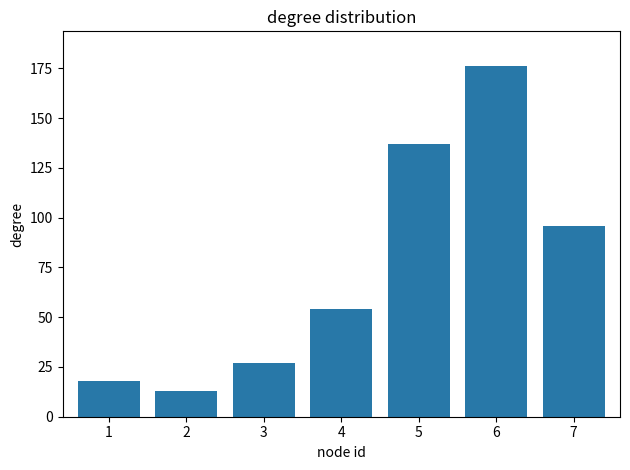

What is the difference between the maximum and second lowest values?

158